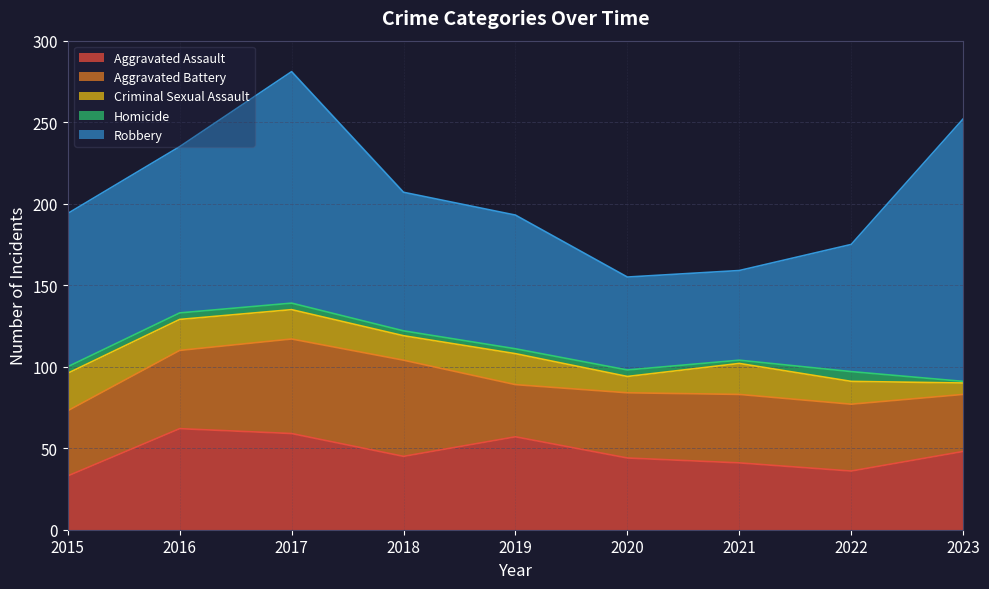

Which series has the largest range (max minus min)?

Robbery